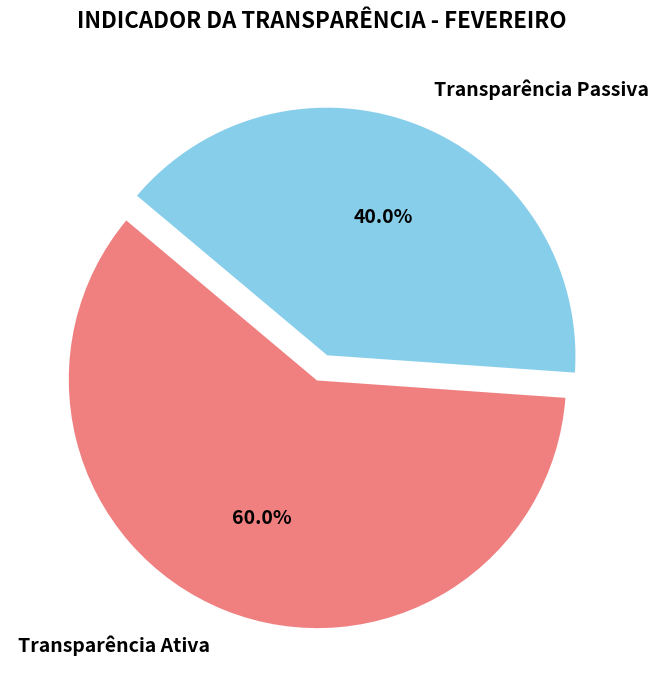

Do Transparência Passiva and Transparência Ativa together represent more than half of the pie?

Yes